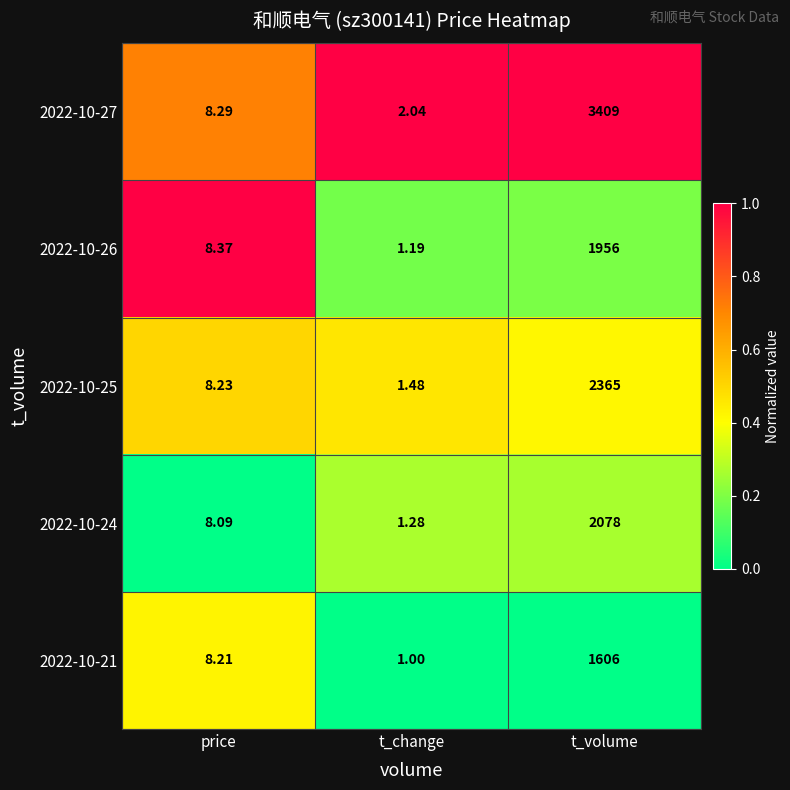

At which label does 2022-10-25 first exceed 8?

price